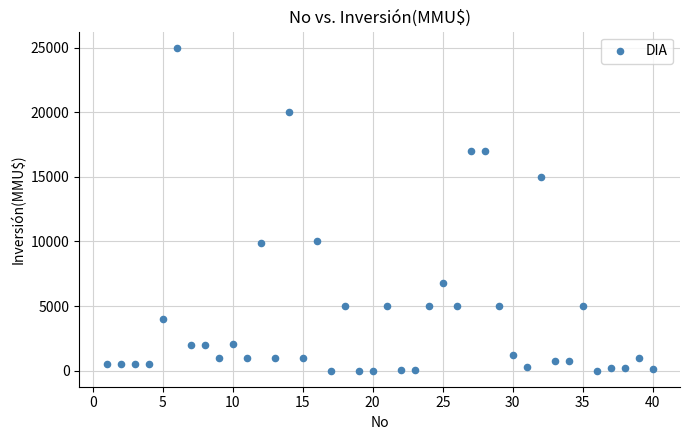

What is the range of Y values (max minus min)?

25000